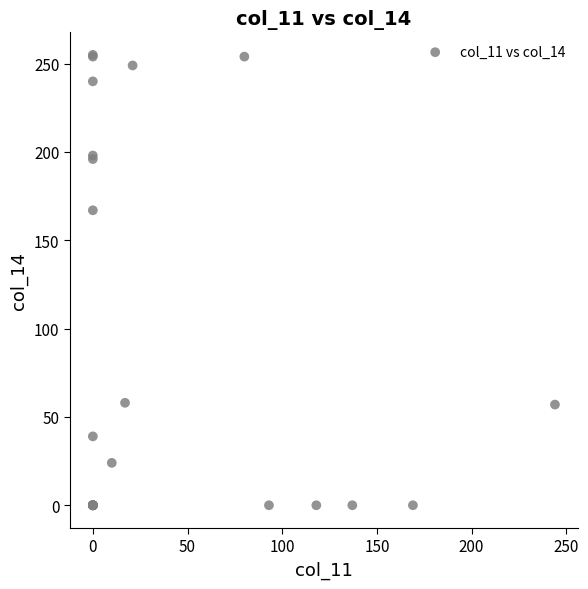

What Y value in the scatter plot is closest to 127?

167